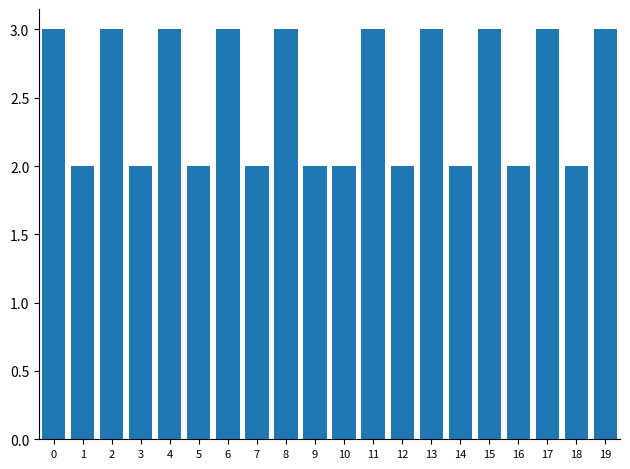

Reading right to left, extract all data points from this chart.

19=3	18=2	17=3	16=2	15=3	14=2	13=3	12=2	11=3	10=2	9=2	8=3	7=2	6=3	5=2	4=3	3=2	2=3	1=2	0=3